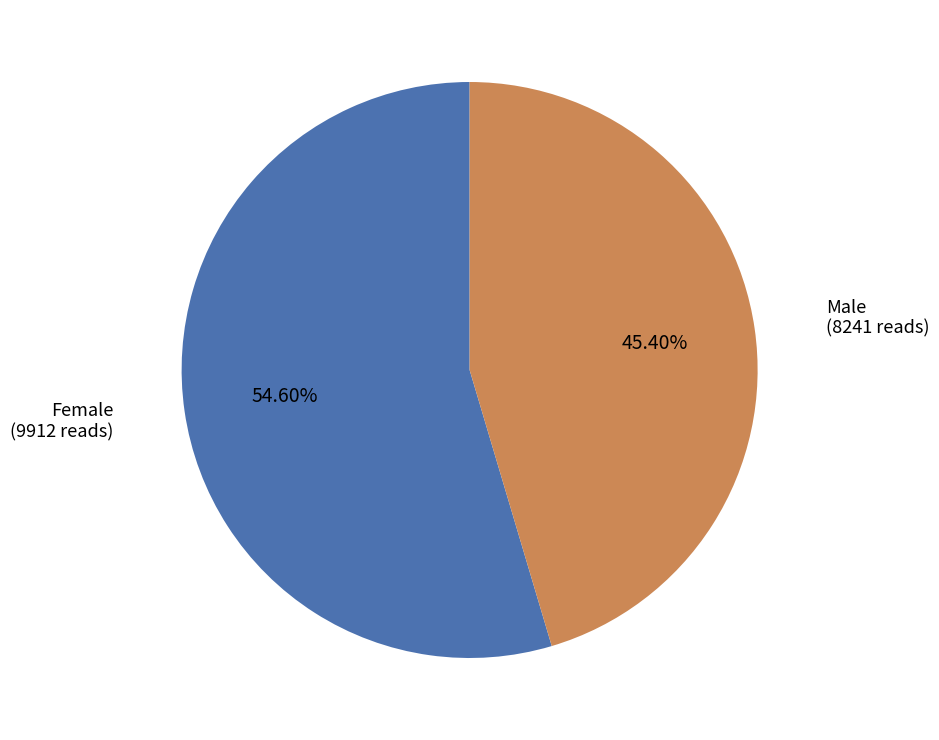

What percentage is the Male slice, to the nearest percent?

45%